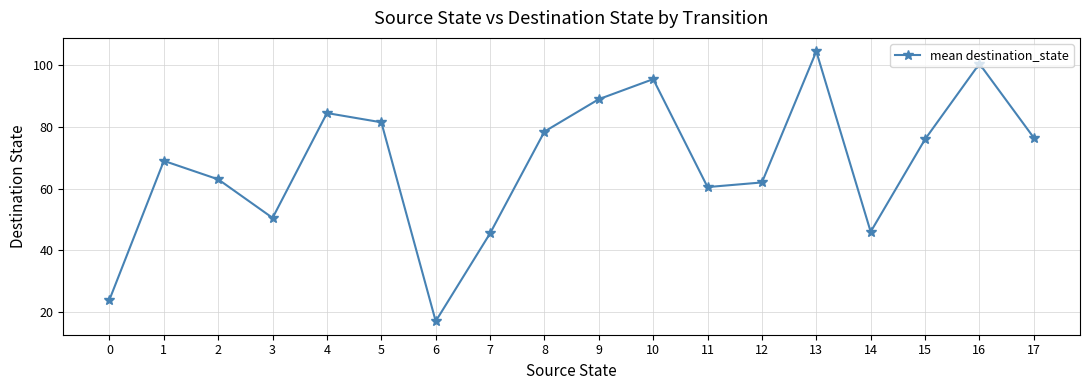

What is the ratio of the value at 16 to the value at 1?

1.5